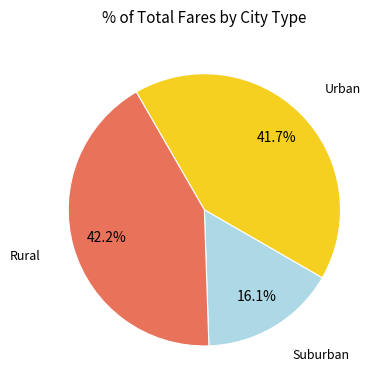

Is there any slice that represents more than half of the pie?

No